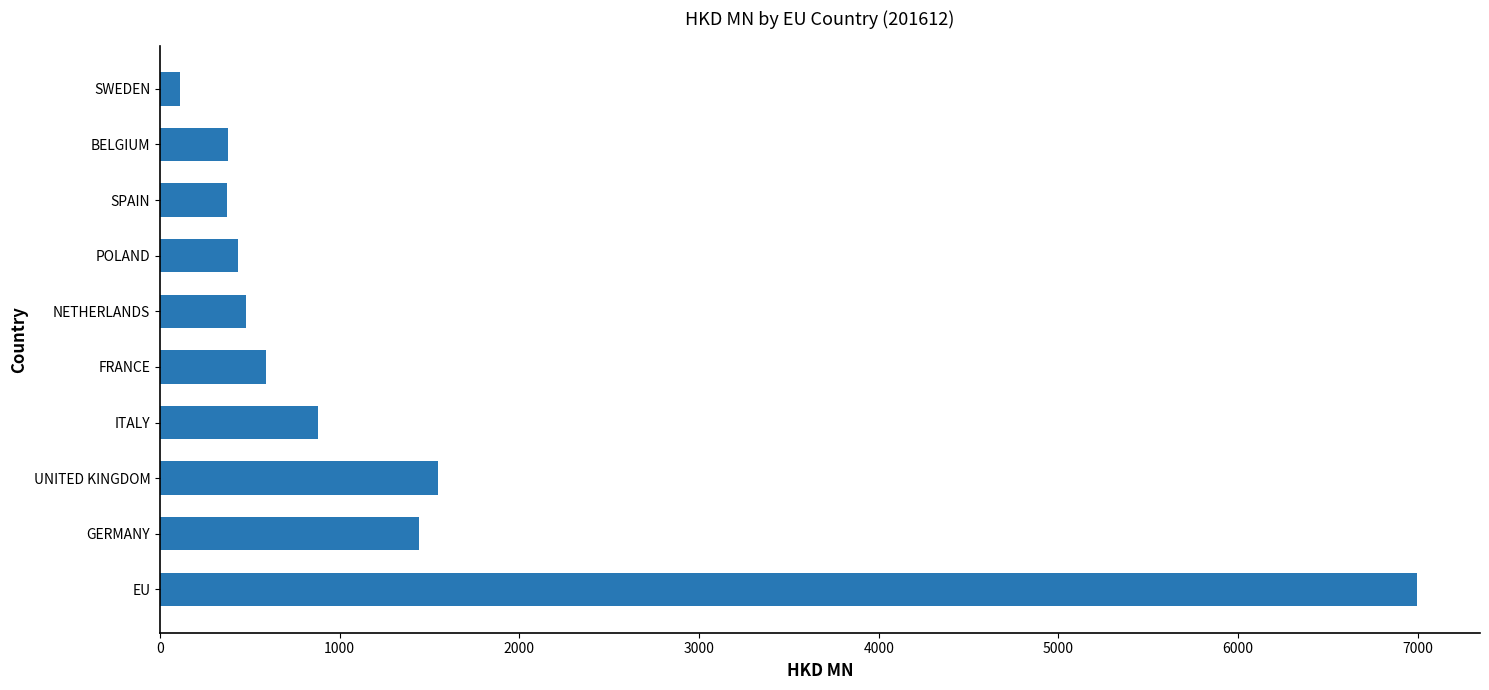

What is the smallest value displayed?

113.4